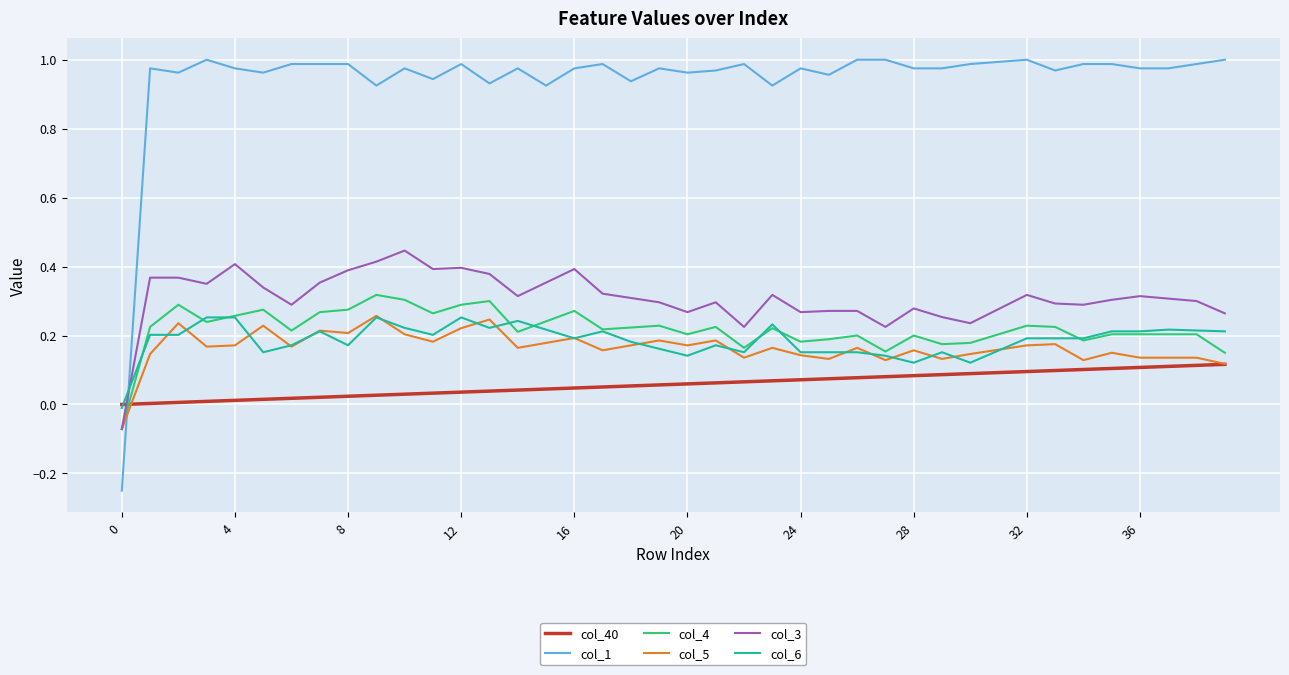

Which series has the largest total across all categories?

col_1